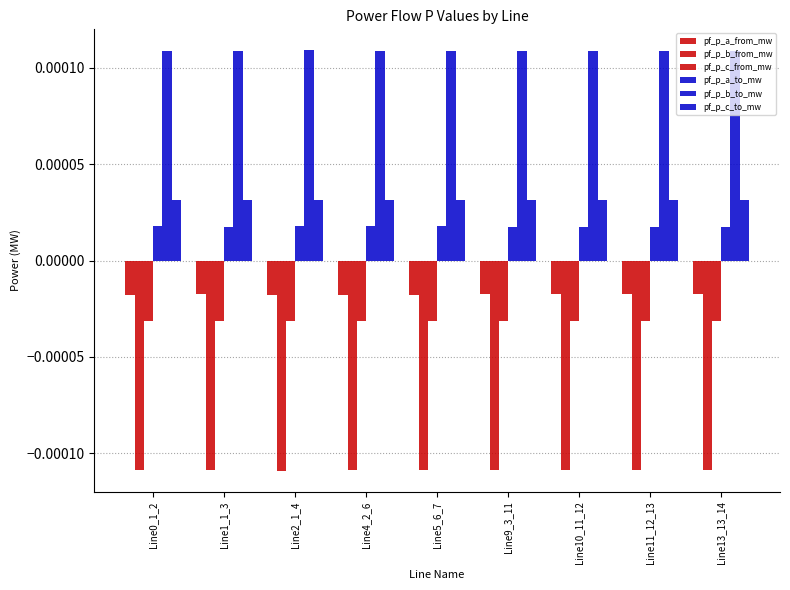

Rank the series by their maximum value, from highest to lowest.

pf_p_b_to_mw, pf_p_c_to_mw, pf_p_a_to_mw, pf_p_a_from_mw, pf_p_c_from_mw, pf_p_b_from_mw